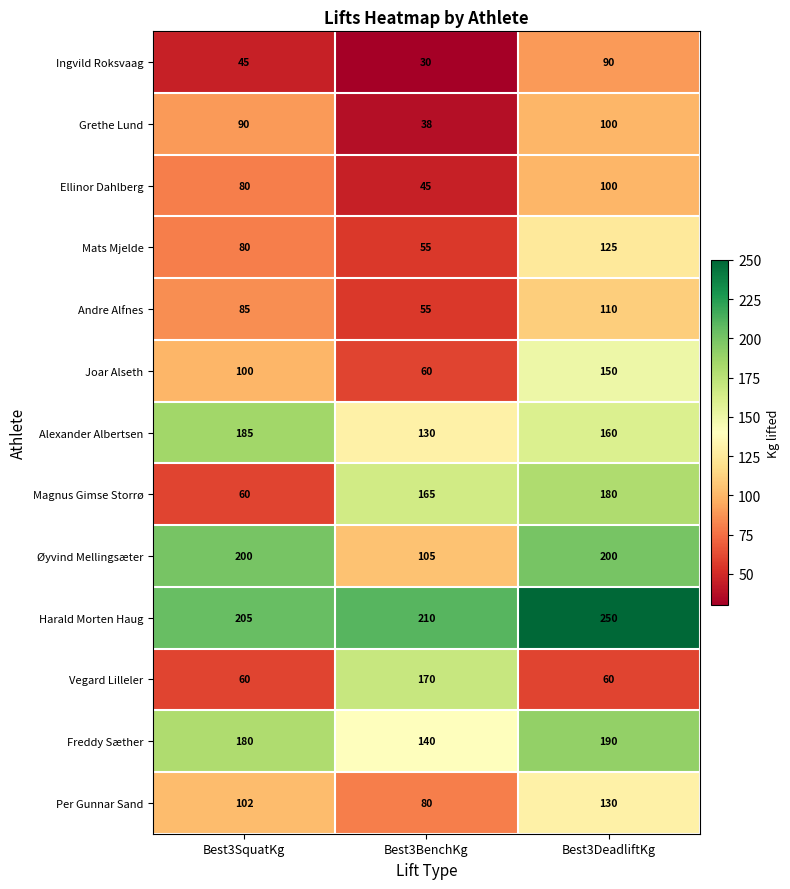

Which series has the largest total across all categories?

Harald Morten Haug